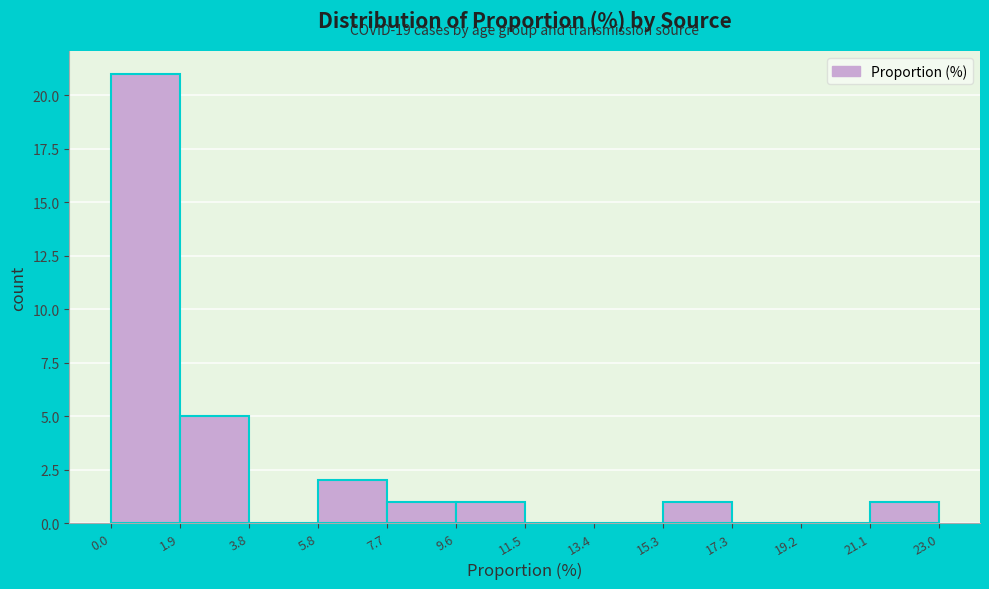

Which range on the x-axis has the tallest bar?

0.0 to 1.9